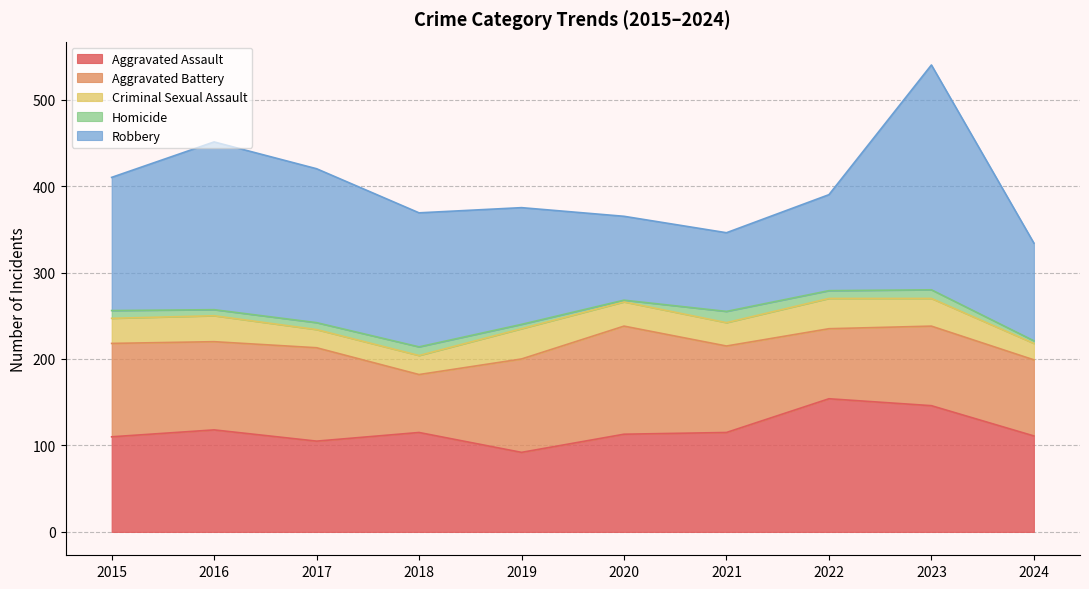

How many categories are shown in the chart?

10